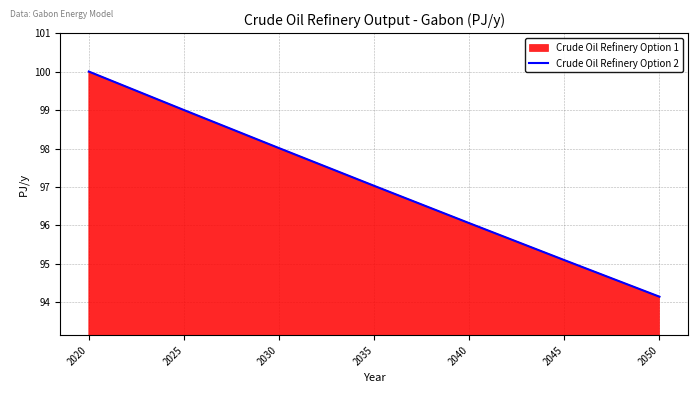

What is the change in value from 2020 to 2040?

-3.9